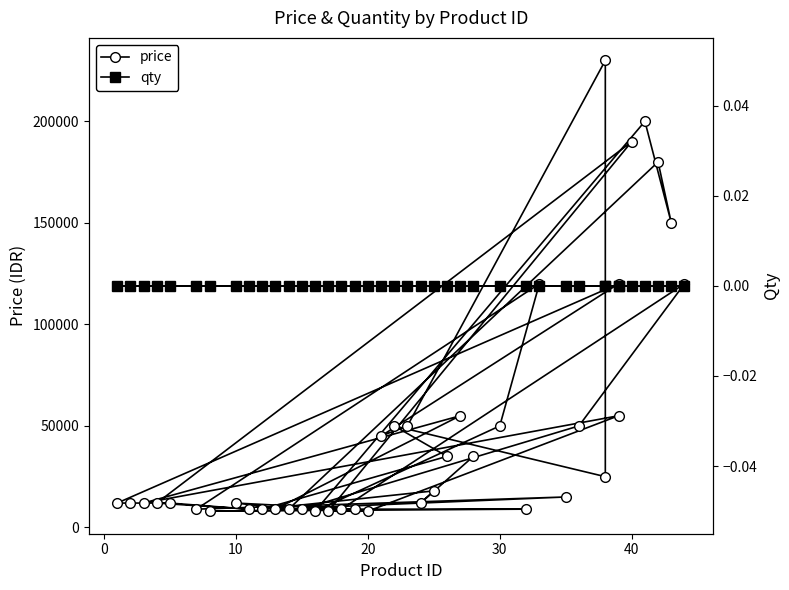

What is the difference between the price values at 17 and 23?

7000